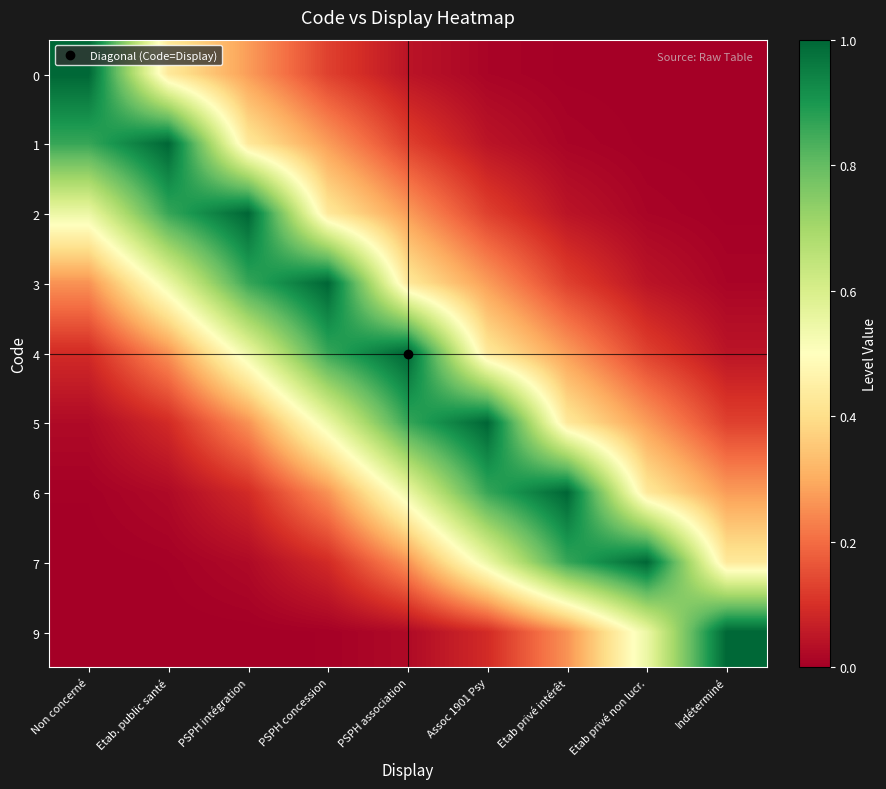

What is the difference between the highest and lowest values at Non concerné?

1.0